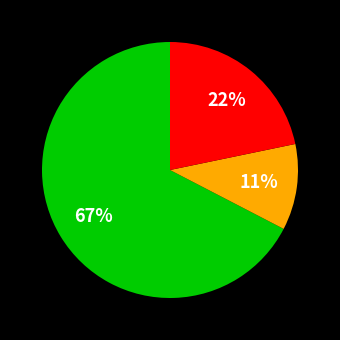

Is there any slice that represents more than half of the pie?

Yes